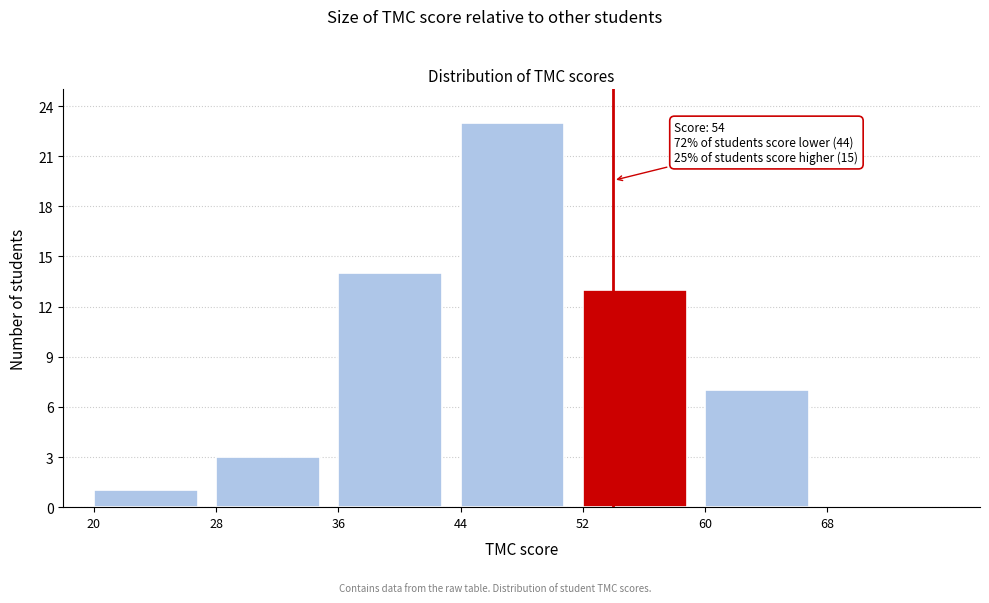

Which range on the x-axis has the tallest bar?

44 to 52